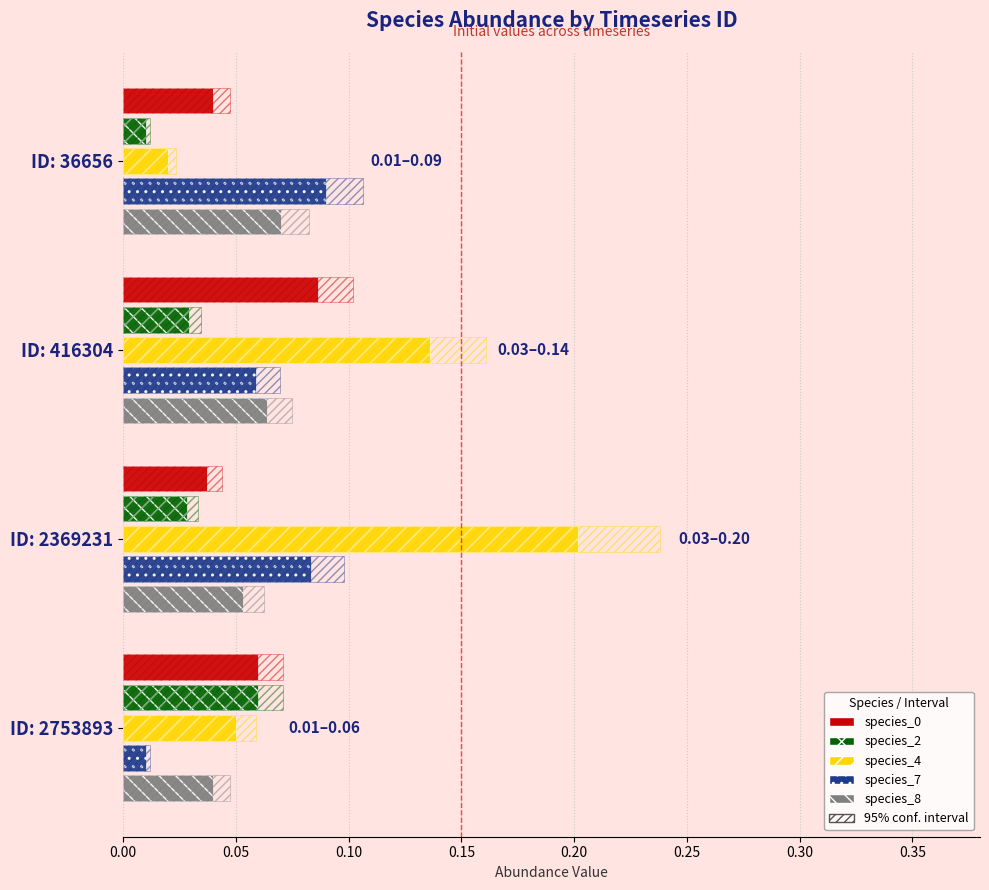

What is the average value of the species_0 series?

0.1